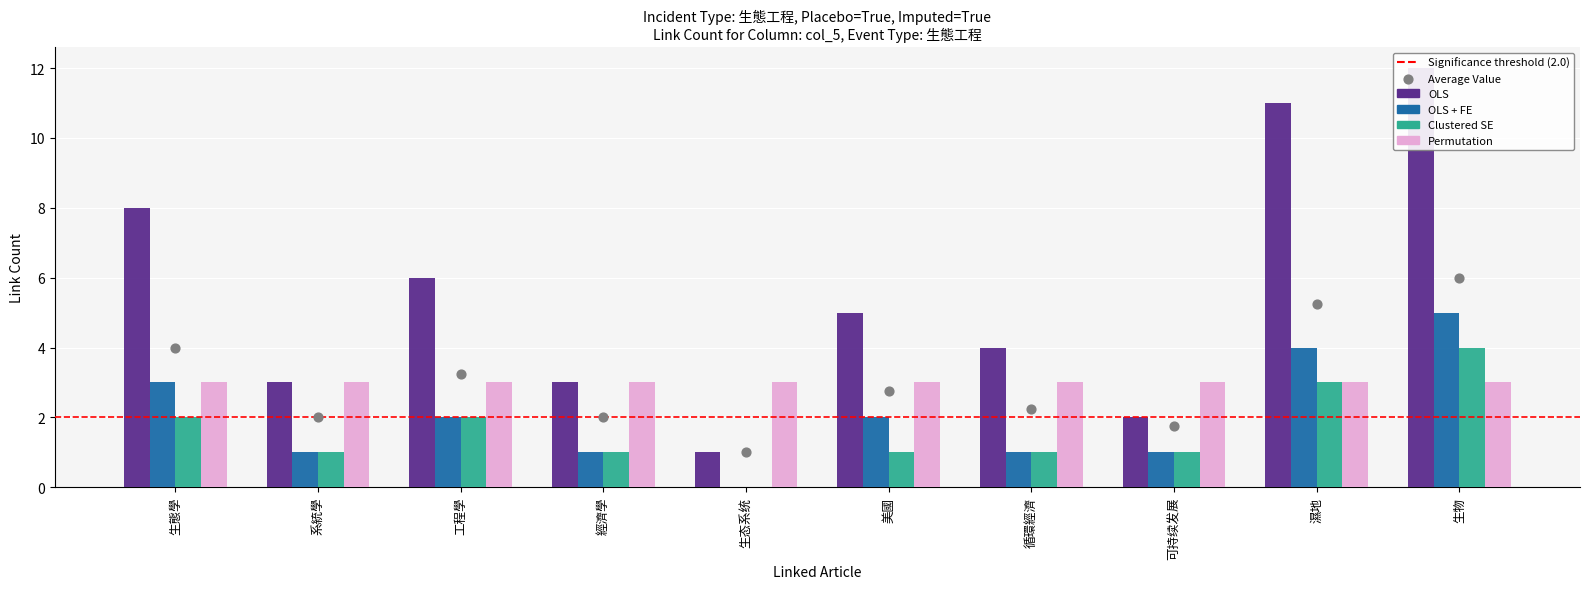

At how many categories does at least one series exceed 9?

2